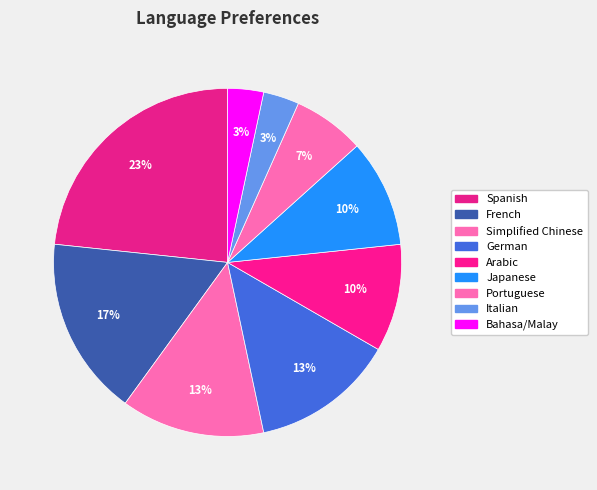

What percentage do German and Italian together represent?

16.7%